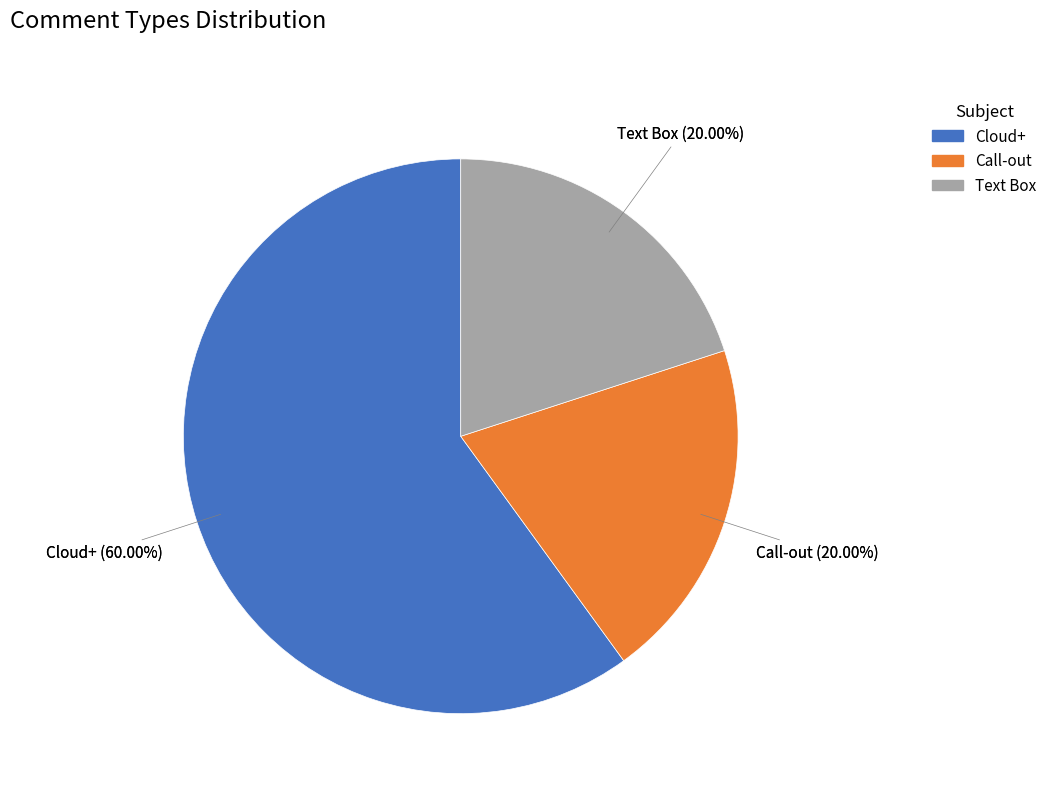

How many slices are in this pie chart?

3